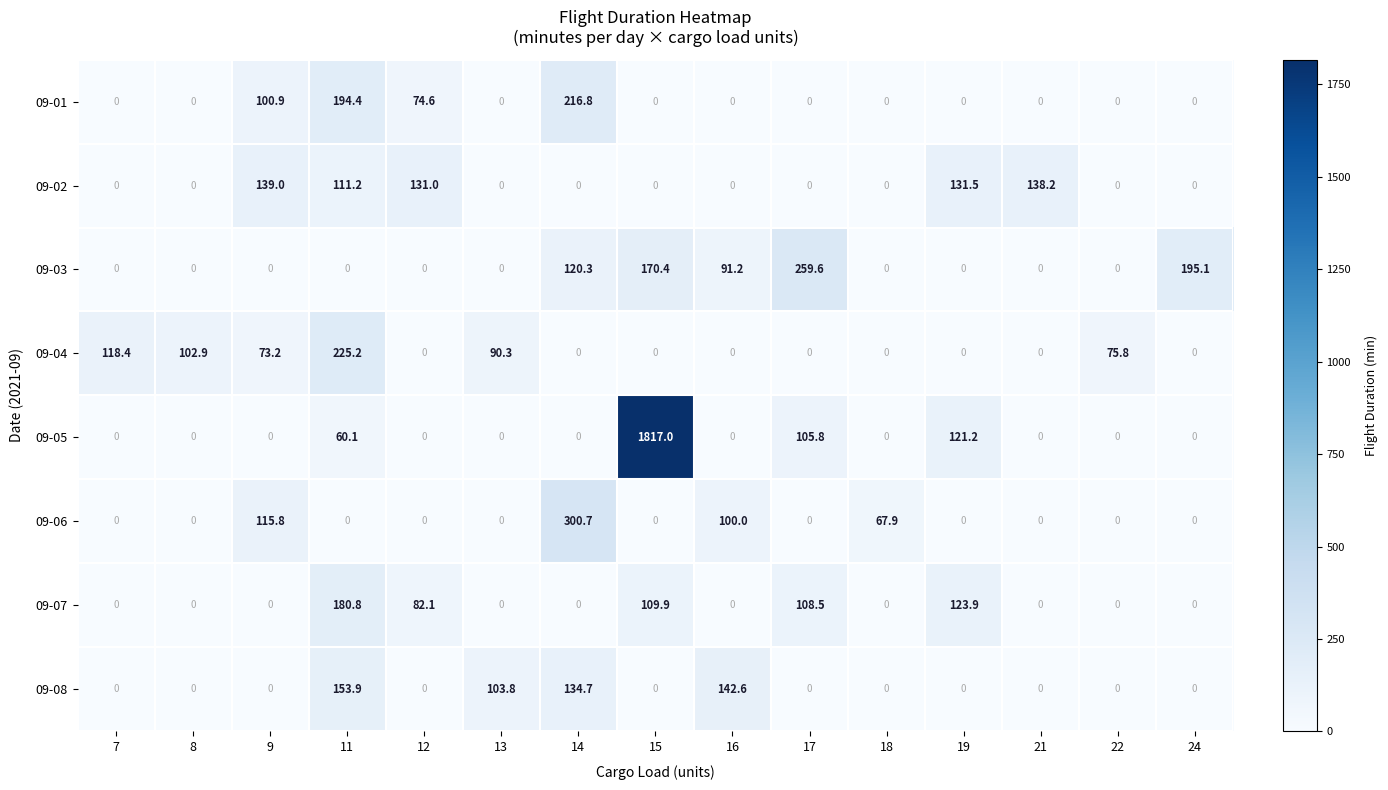

What is the maximum value shown in the chart?

1817.0